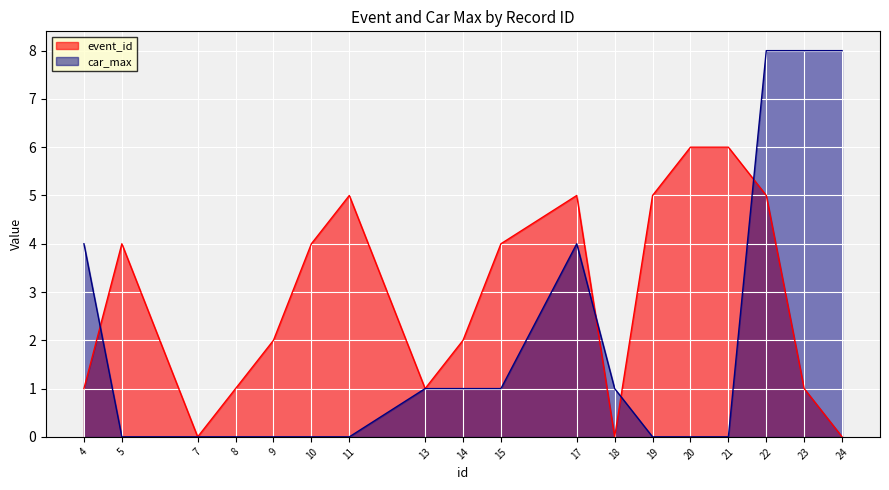

What are all the series names shown in the legend?

event_id, car_max